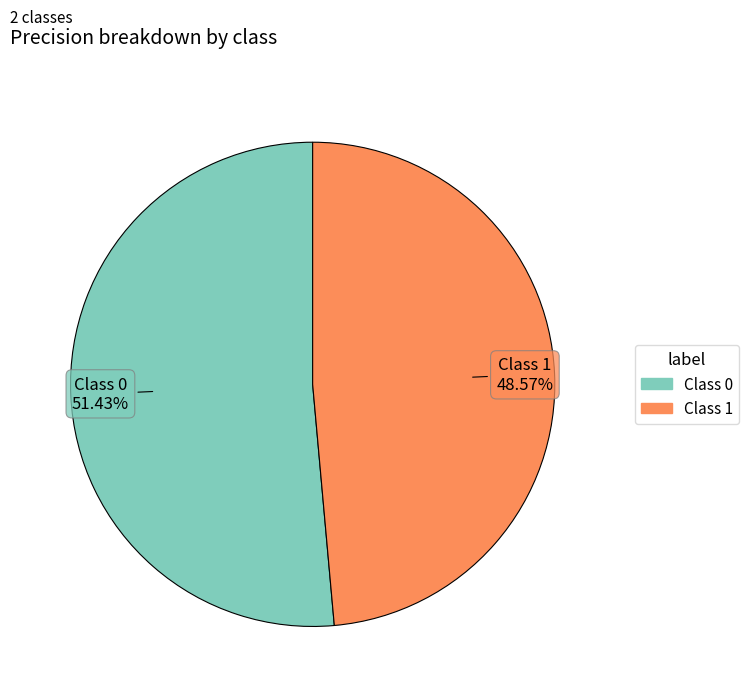

Is there a majority slice in this chart?

Yes